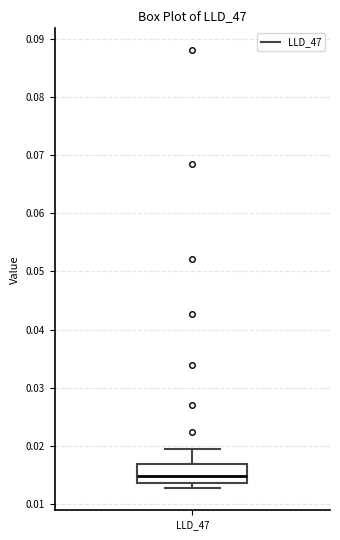

Where is the upper edge of the box for LLD_47 on the y-axis? The values are not printed on the chart, so give them approximately, as read against the axis.

0.017